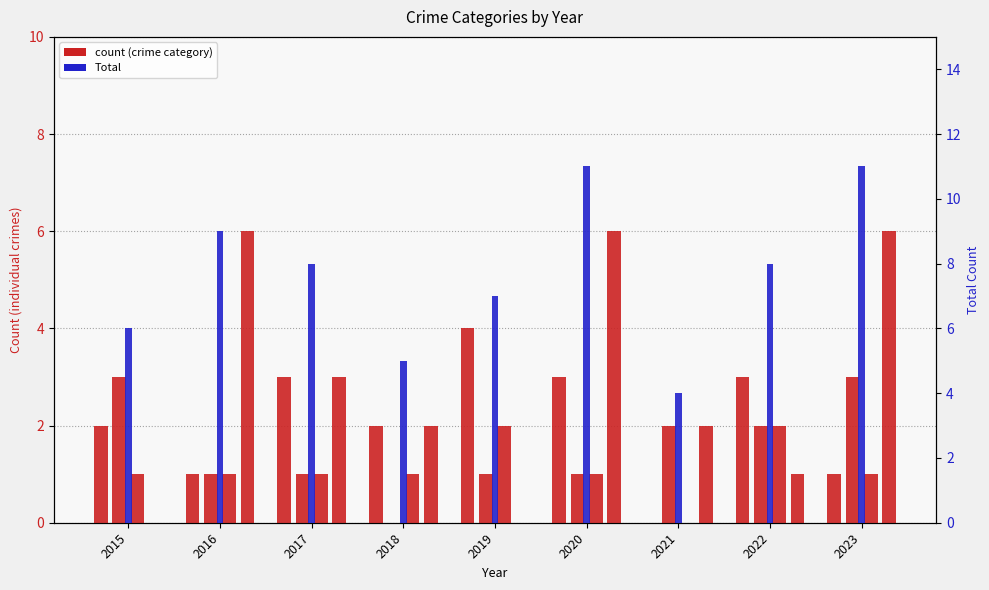

Which series has the widest spread of values?

Total